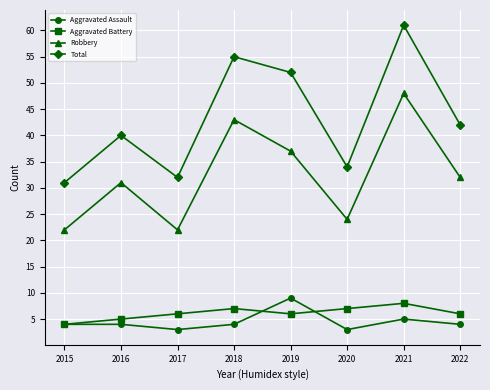

What is the difference between the second highest and second lowest values in the Aggravated Battery series?

2